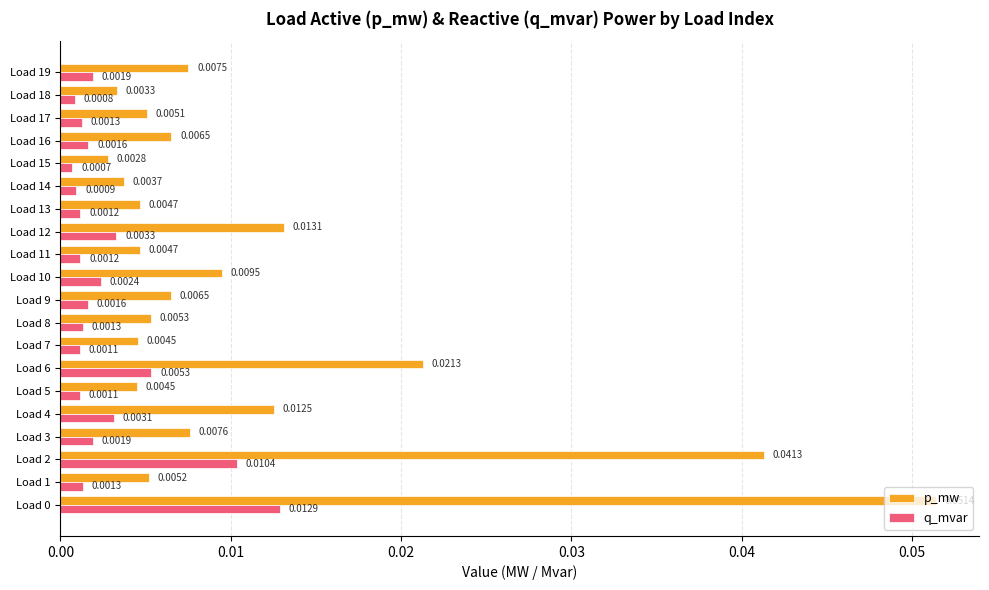

Rank the series at Load 8 from highest to lowest value.

p_mw, q_mvar